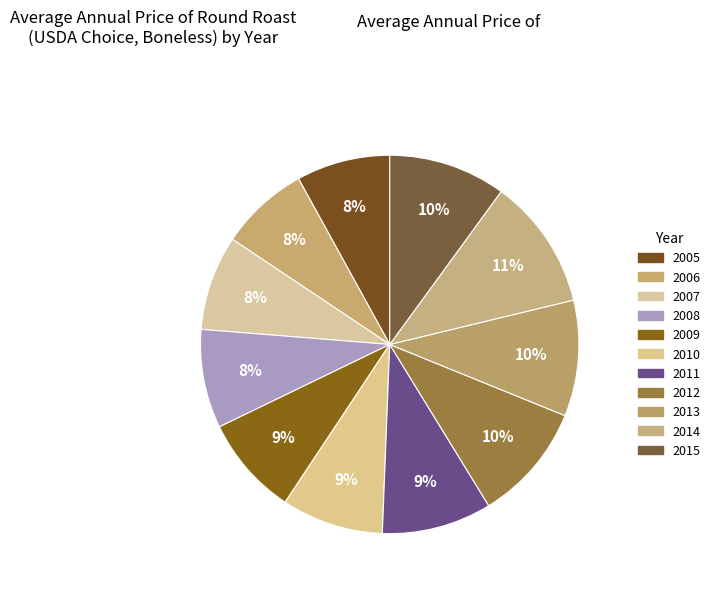

How many segments does this pie chart have?

11